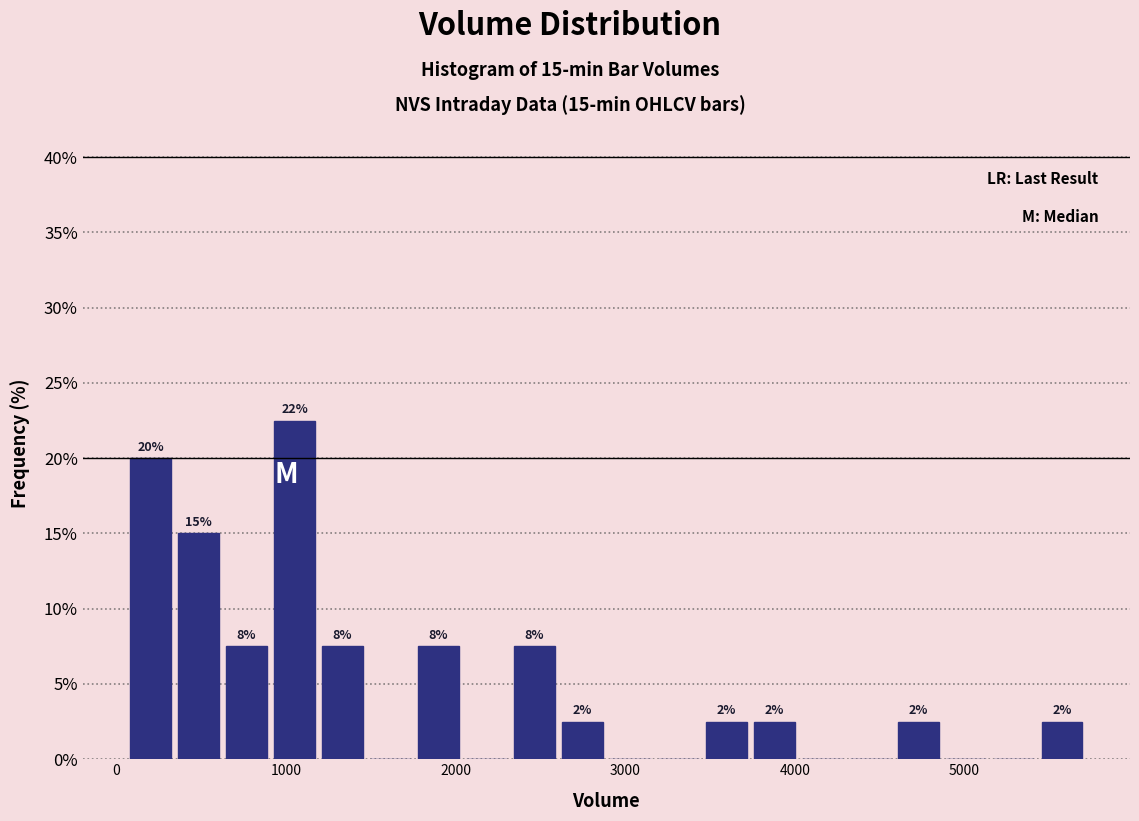

Read against the x-axis, roughly where is the centre of the tallest bar?

1000